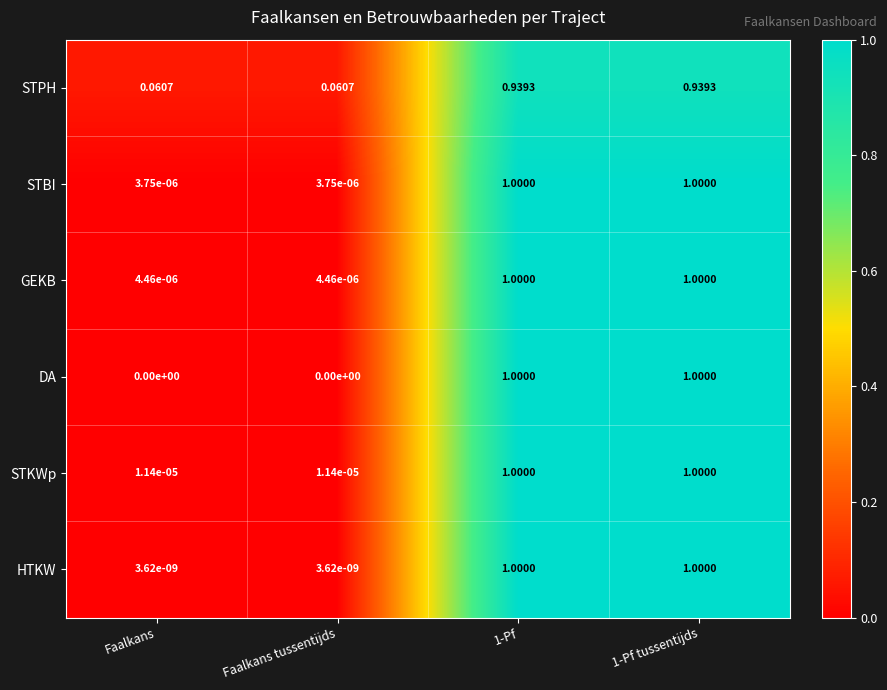

At Faalkans tussentijds, list the series in order from smallest to largest.

DA, HTKW, STBI, GEKB, STKWp, STPH